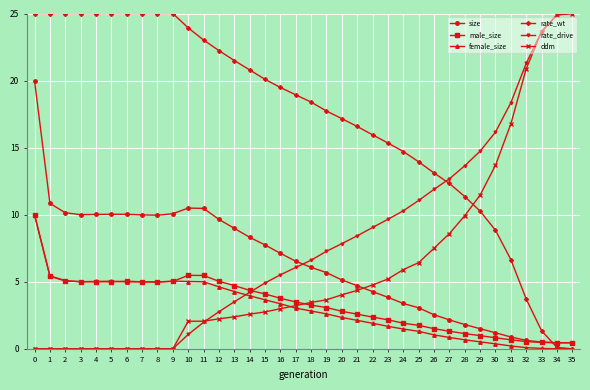

What is the sum of the male_size values at 19 and 34?

3.5